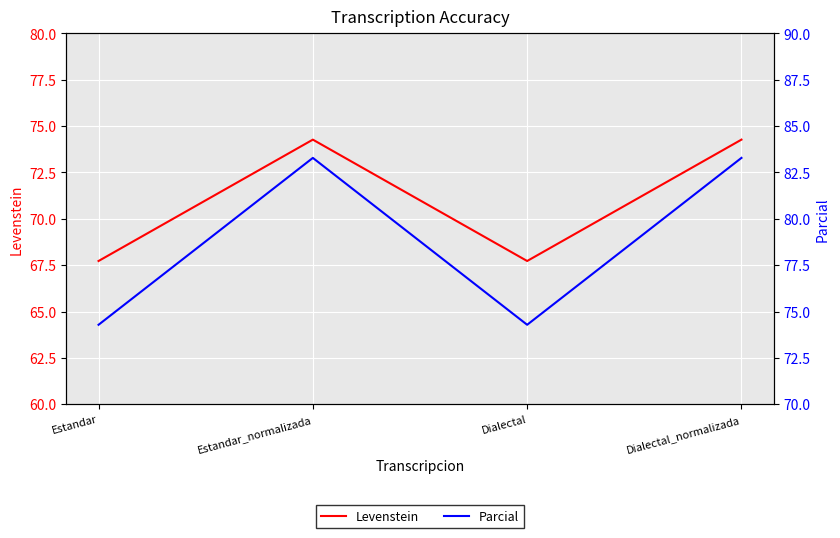

List the labels in order of Parcial value, largest first.

Estandar_normalizada, Dialectal_normalizada, Estandar, Dialectal